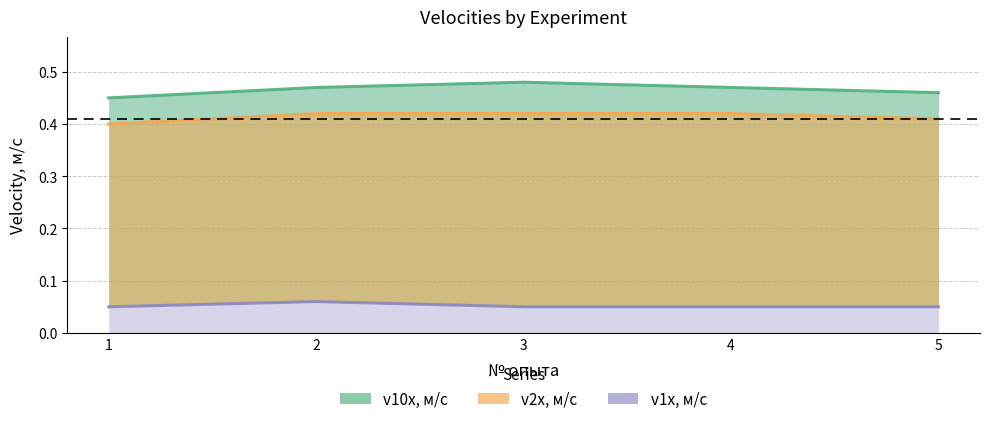

What is the lowest value of the v1x, м/с series?

0.1